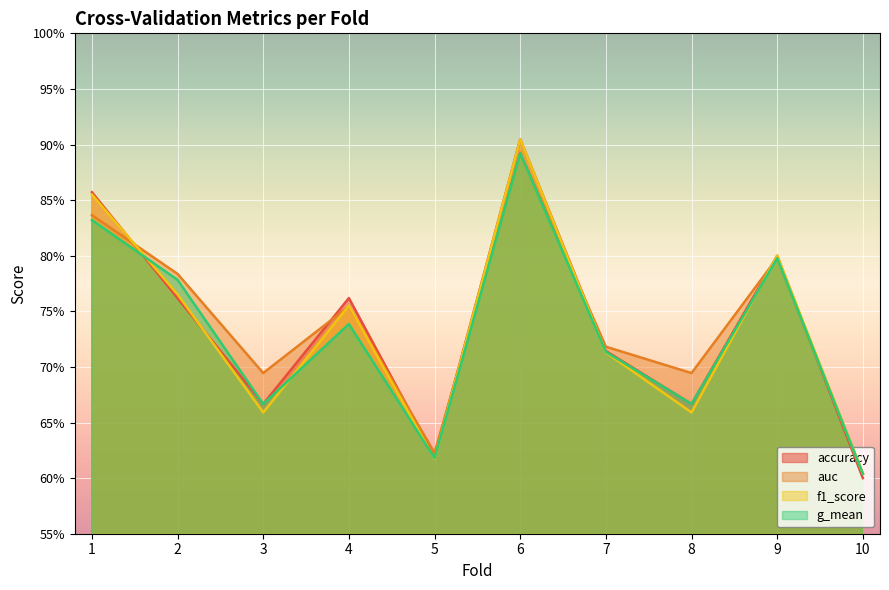

Where do accuracy and auc first cross each other?

1 and 2